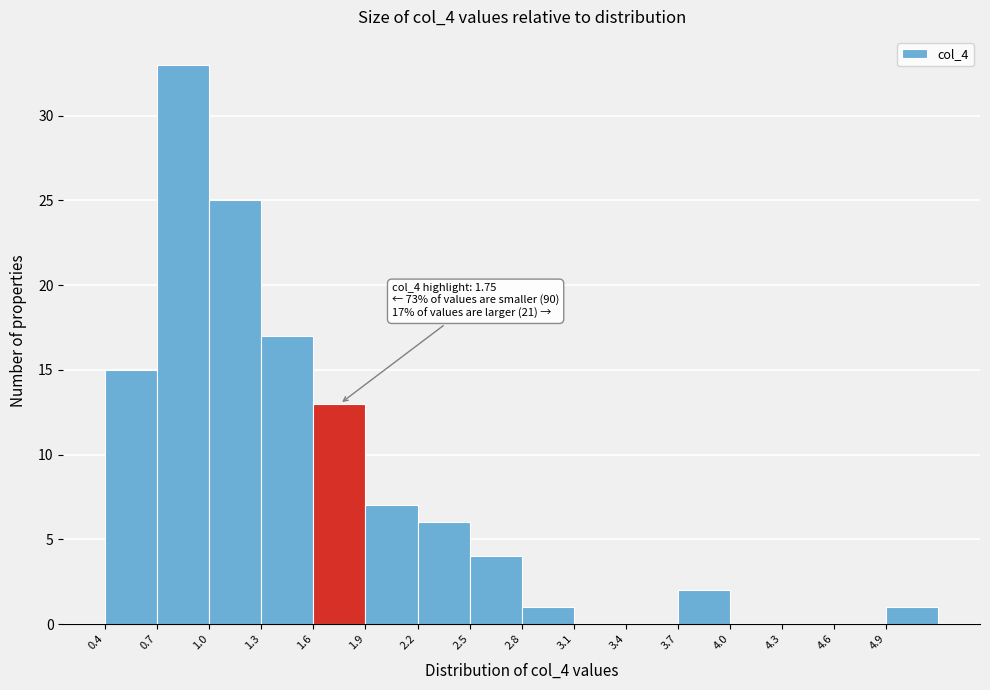

Over which range of the x-axis is the bar tallest?

0.7 to 1.0